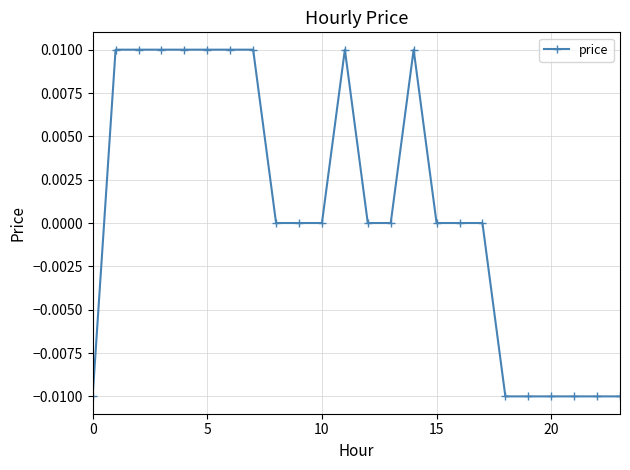

Count the number of categories in the chart.

24